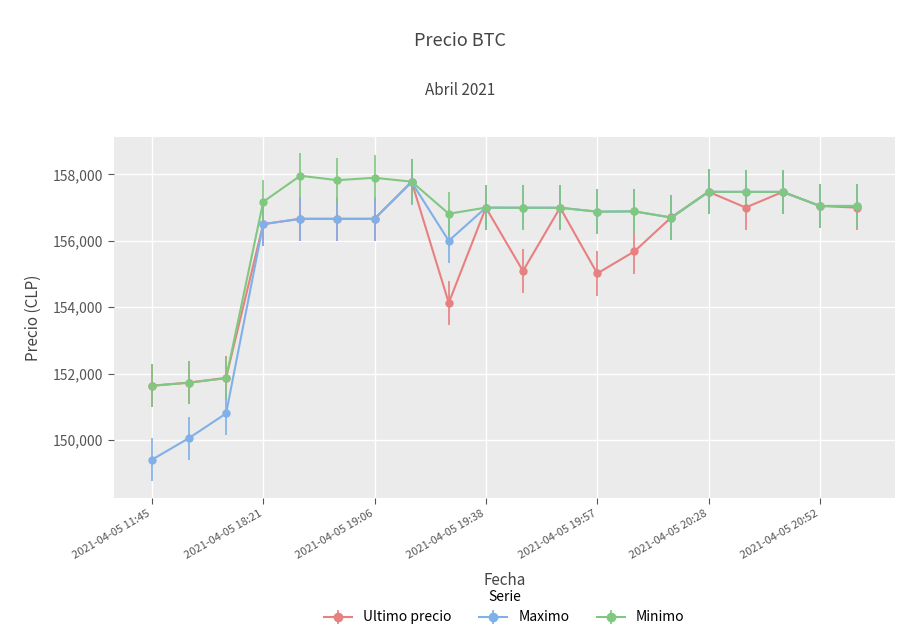

What is the value of the Minimo point at the 6th from the left?

157827